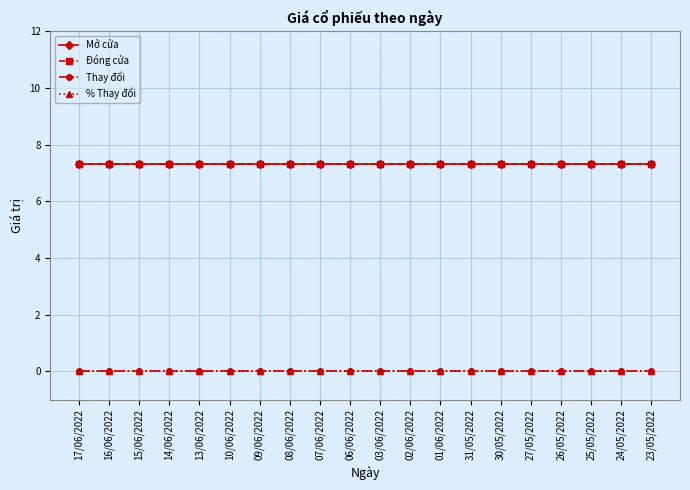

Is the value of Mở cửa at 25/05/2022 greater than the value of % Thay đổi at 13/06/2022?

Yes